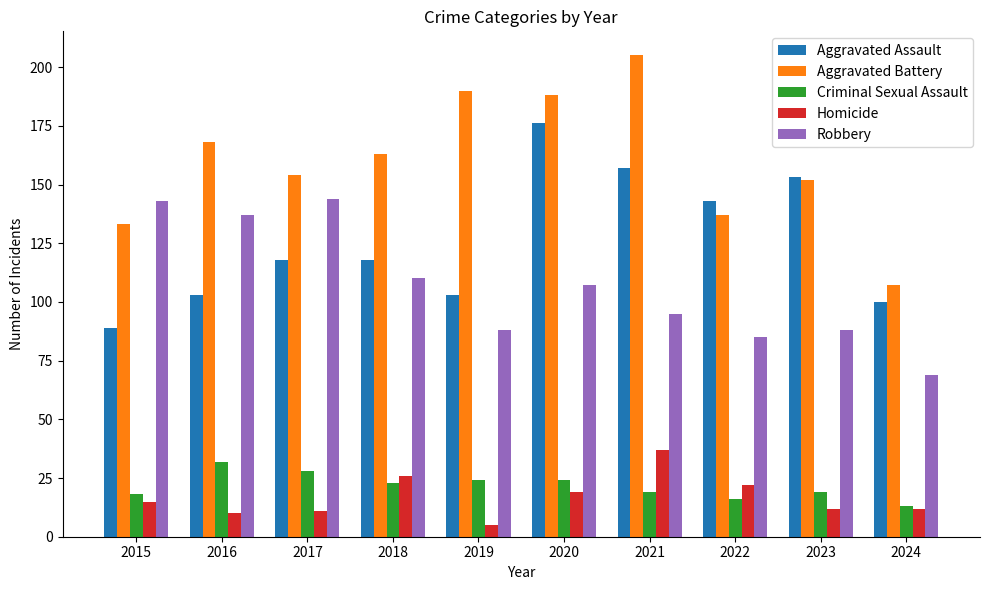

What is the total value across all series at 2019?

410